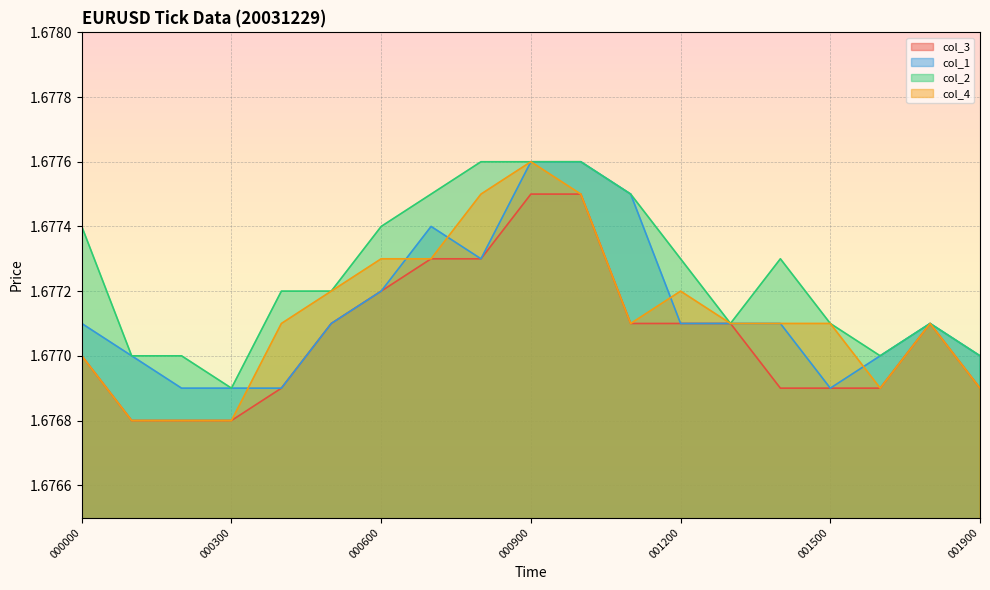

Which series changed the most between 000400 and 000700?

col_1